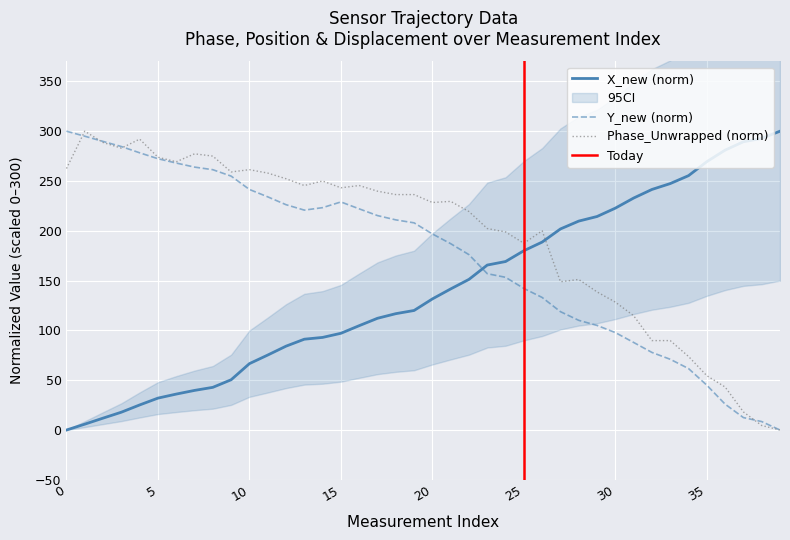

True or false: X_new (norm) and Phase_Unwrapped (norm) cross at least once.

True